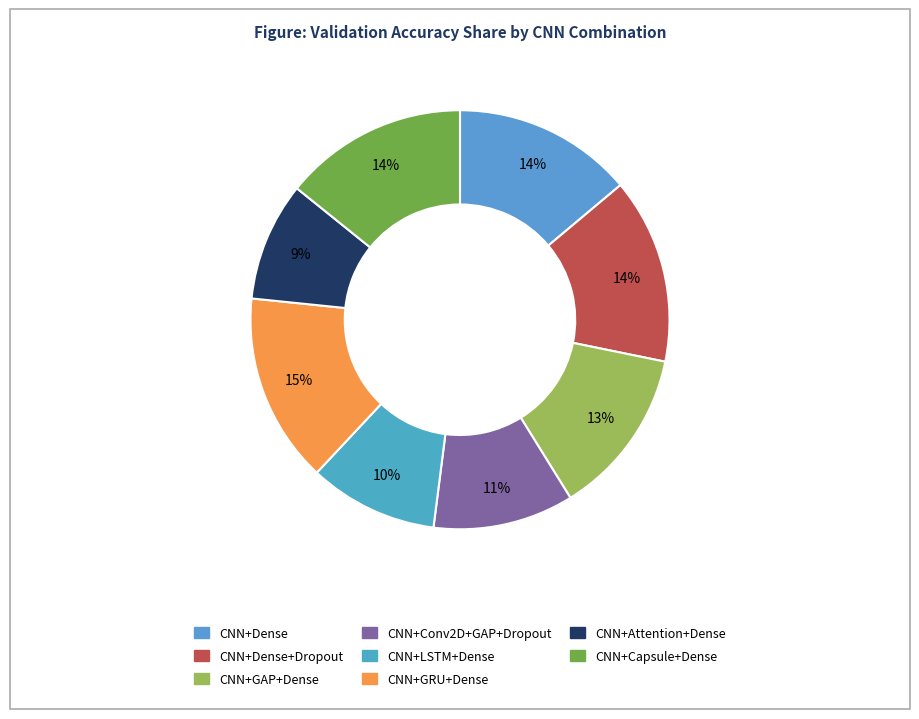

How many segments does this pie chart have?

8